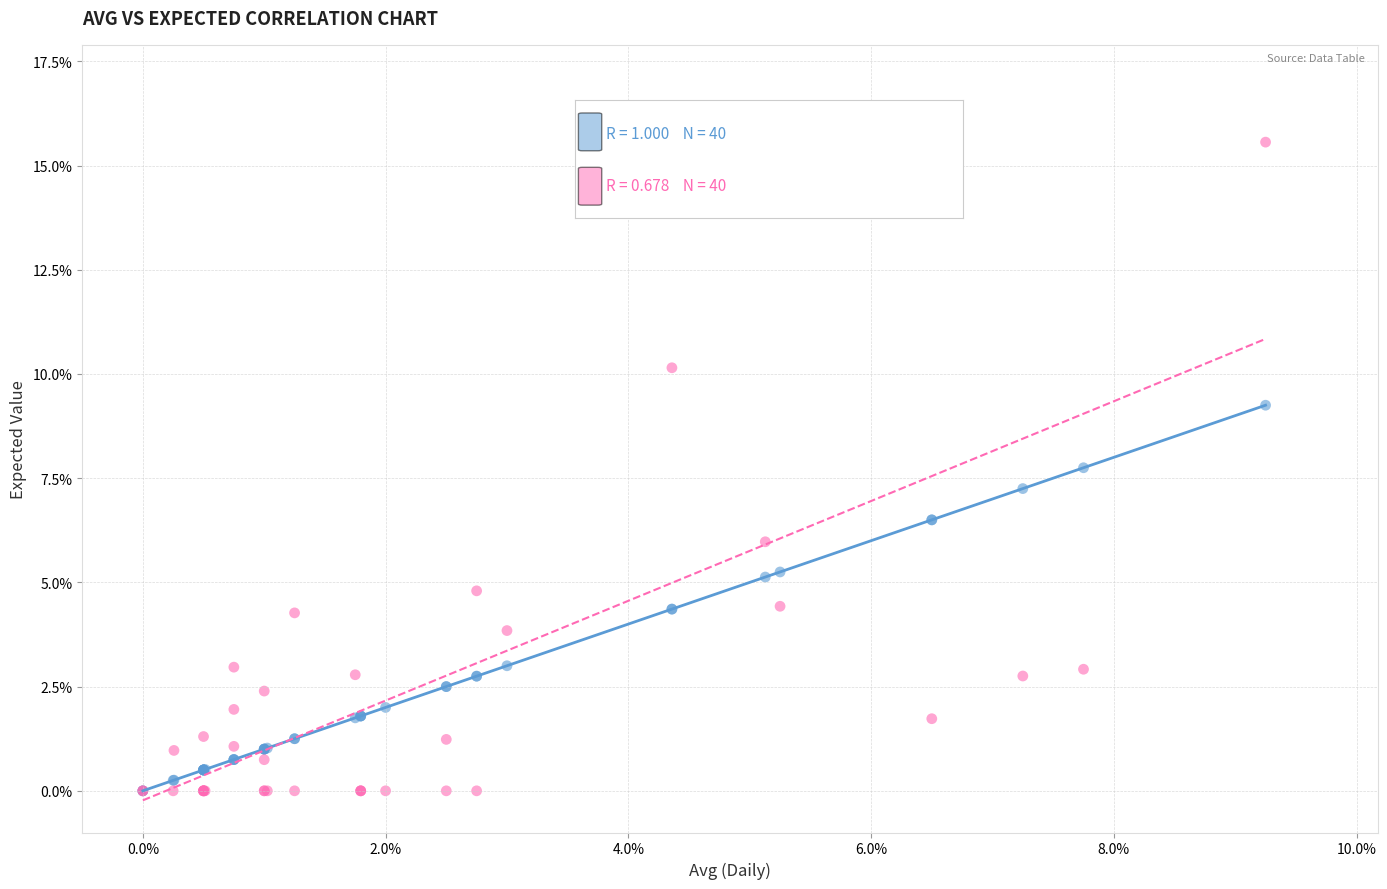

What are all the series names shown in the legend?

Avg, Expected